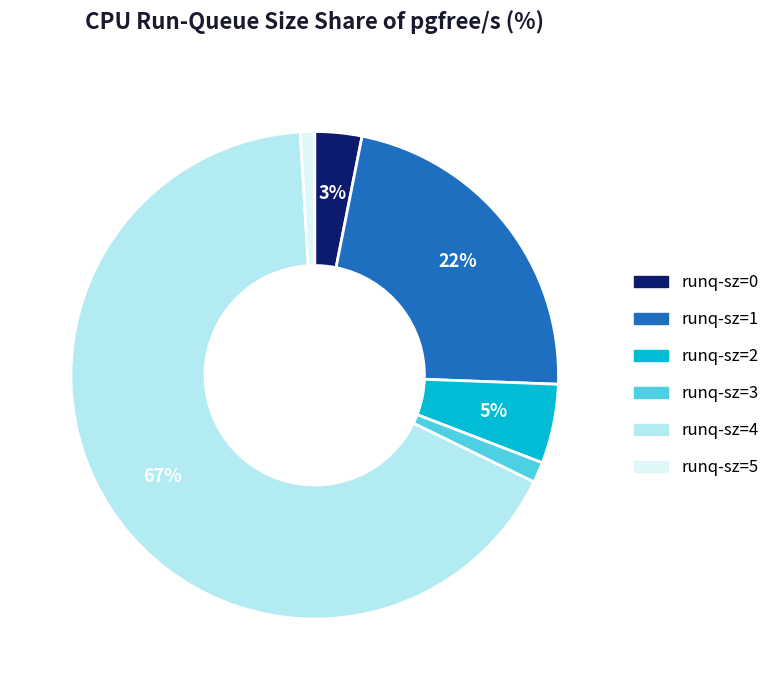

Is there a majority slice in this chart?

Yes